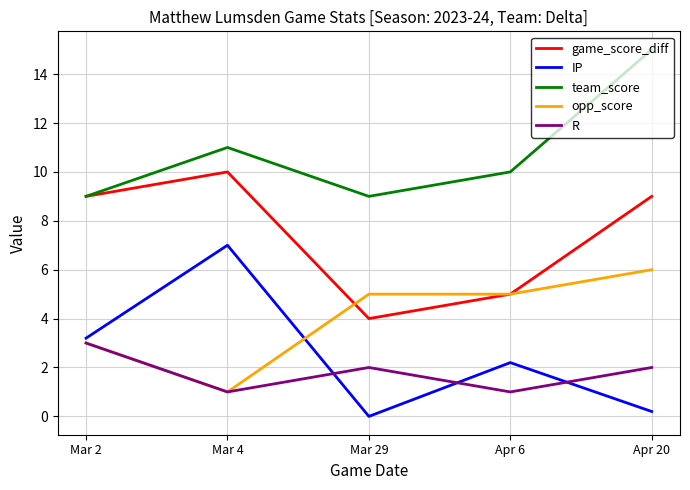

Reading right to left, transcribe all the data shown in this chart.

game_score_diff: Apr 20=9.0	Apr 6=5.0	Mar 29=4.0	Mar 4=10.0	Mar 2=9.0
IP: Apr 20=0.2	Apr 6=2.2	Mar 29=0.0	Mar 4=7.0	Mar 2=3.2
team_score: Apr 20=15.0	Apr 6=10.0	Mar 29=9.0	Mar 4=11.0	Mar 2=9.0
opp_score: Apr 20=6.0	Apr 6=5.0	Mar 29=5.0	Mar 4=1.0	Mar 2=3.0
R: Apr 20=2.0	Apr 6=1.0	Mar 29=2.0	Mar 4=1.0	Mar 2=3.0